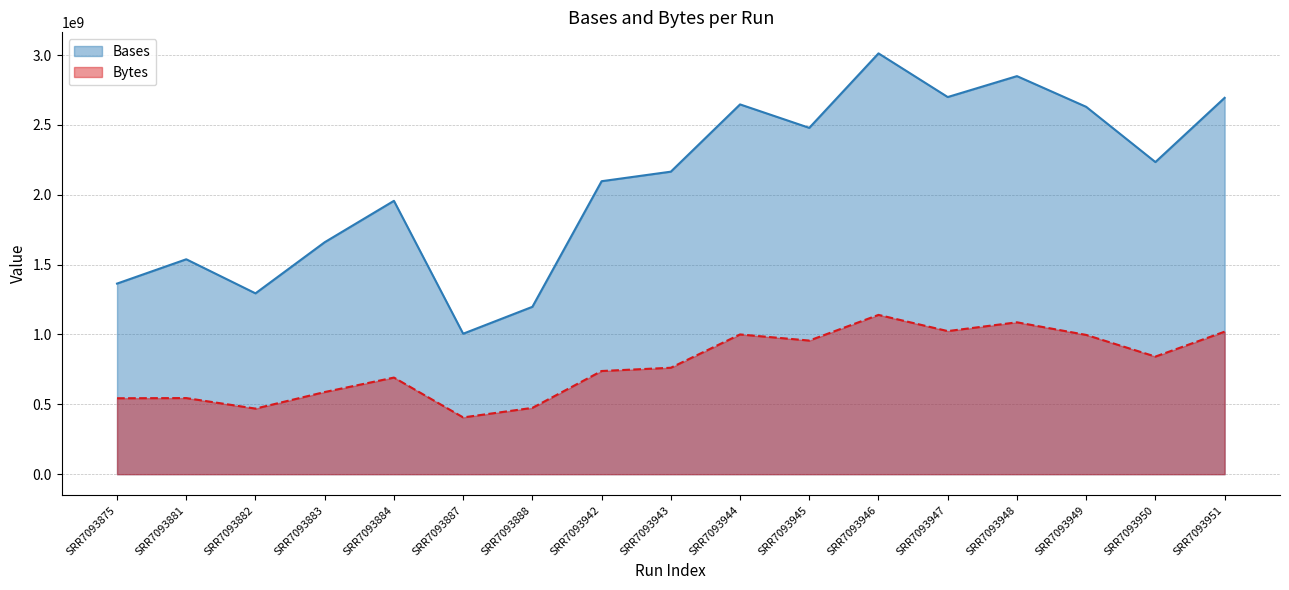

True or false: Bytes and Bases cross at least once.

False